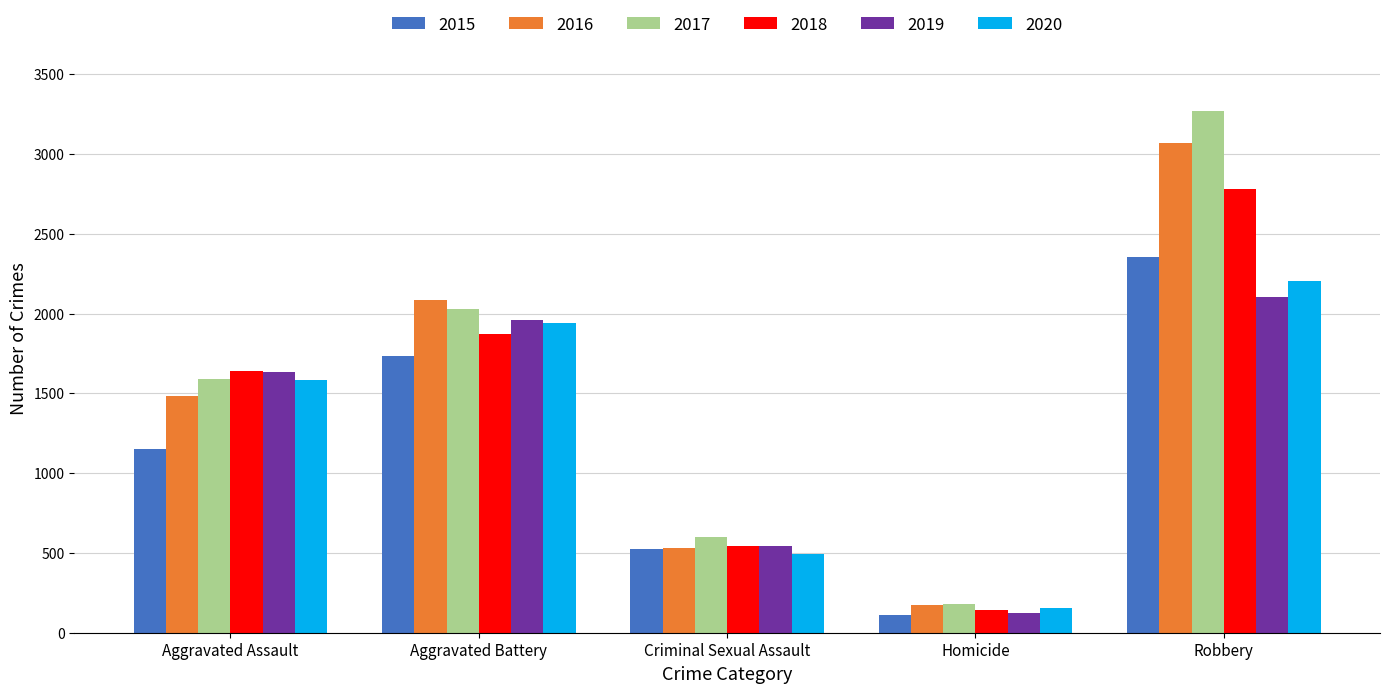

What is the highest value of the 2016 series?

3069